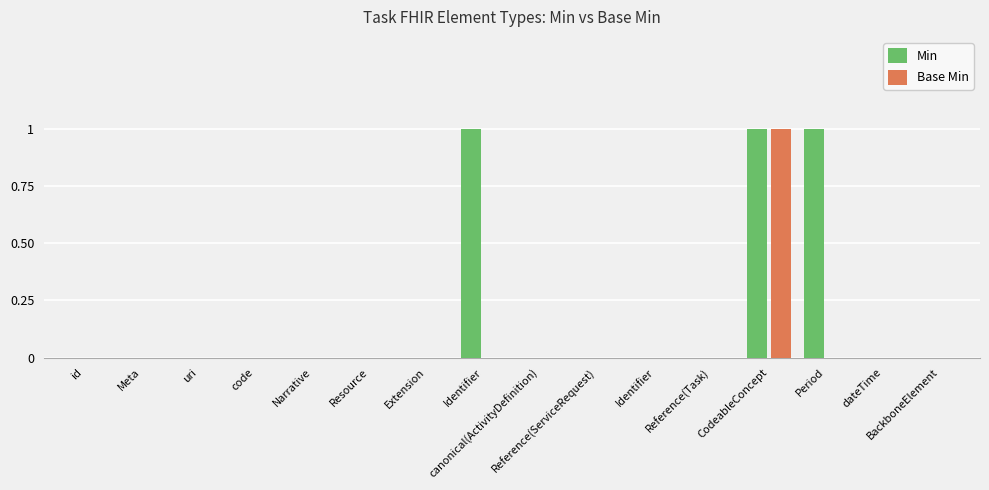

Between Identifier and Reference(Task), which is larger?

Identifier